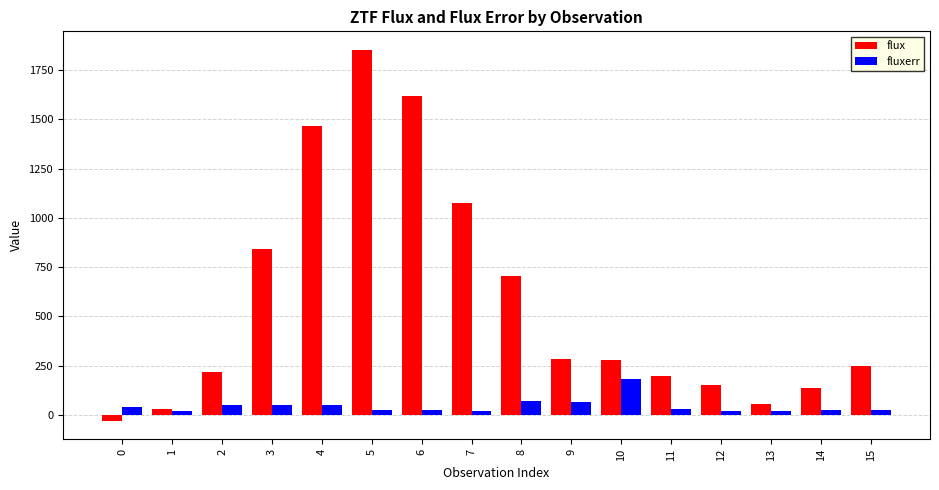

Rank the series by their average value, from highest to lowest.

flux, fluxerr